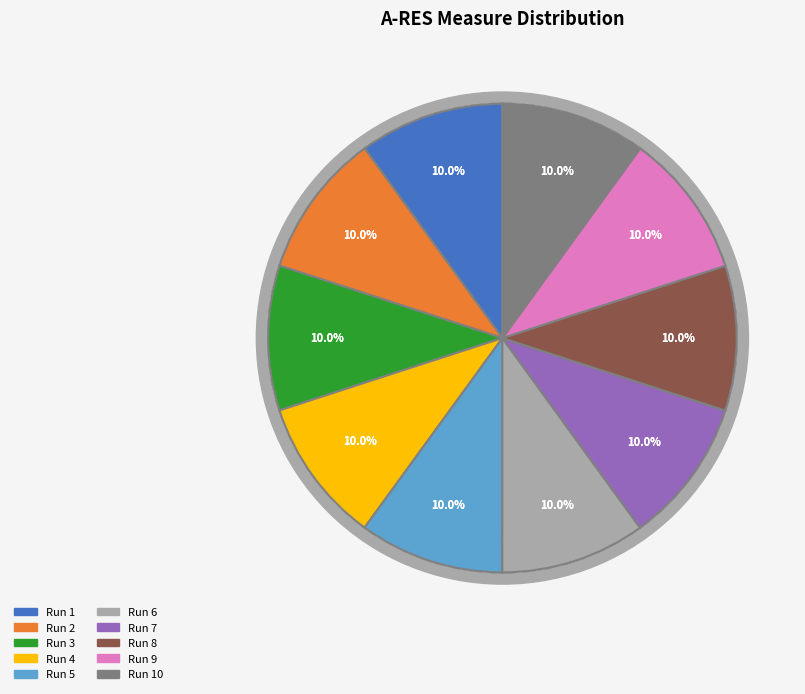

Is 220517152936 the majority of the pie?

No